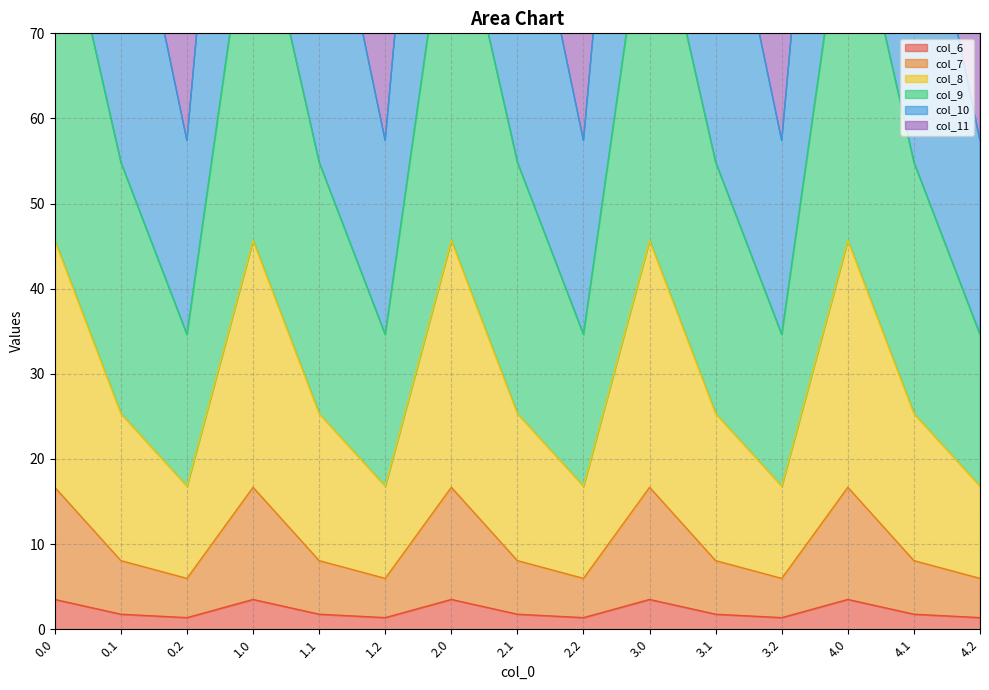

At how many categories does at least one series exceed 11?

15